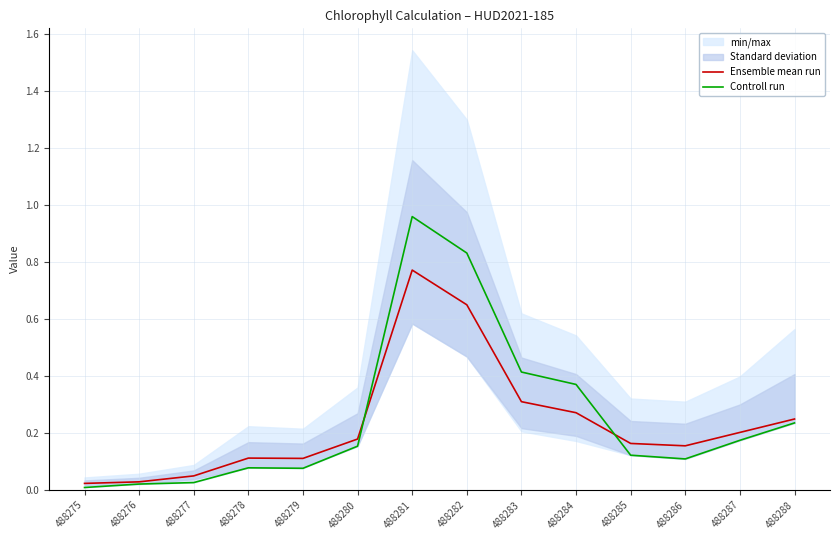

Is the value of Ensemble mean run at 488284 greater than the value of Controll run at 488279?

Yes